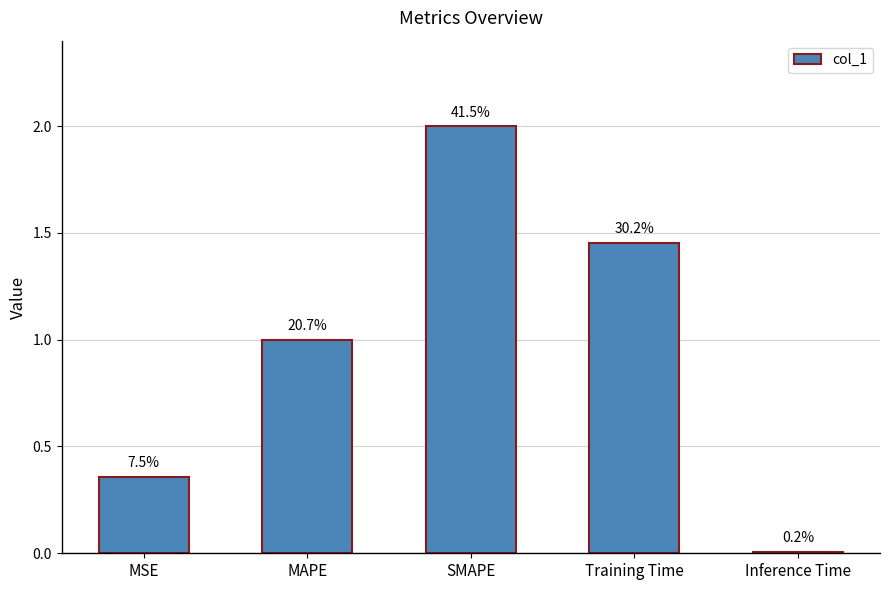

What is the average value?

1.0